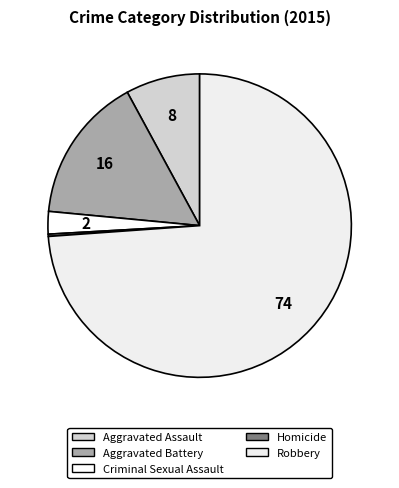

How many segments does this pie chart have?

5